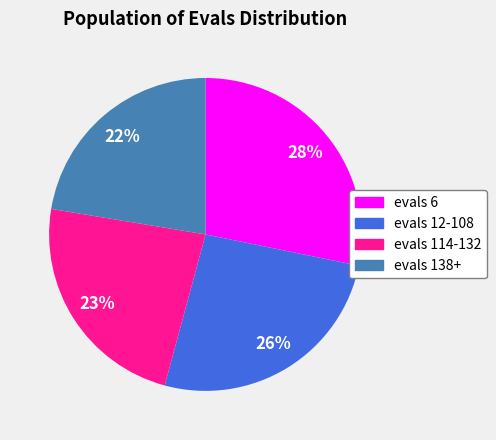

How many slices are in this pie chart?

4